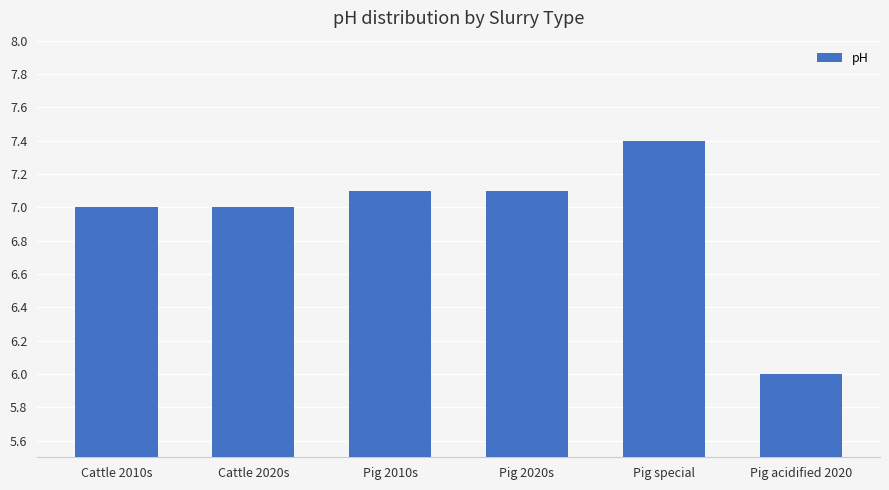

How many series are shown in this chart?

1